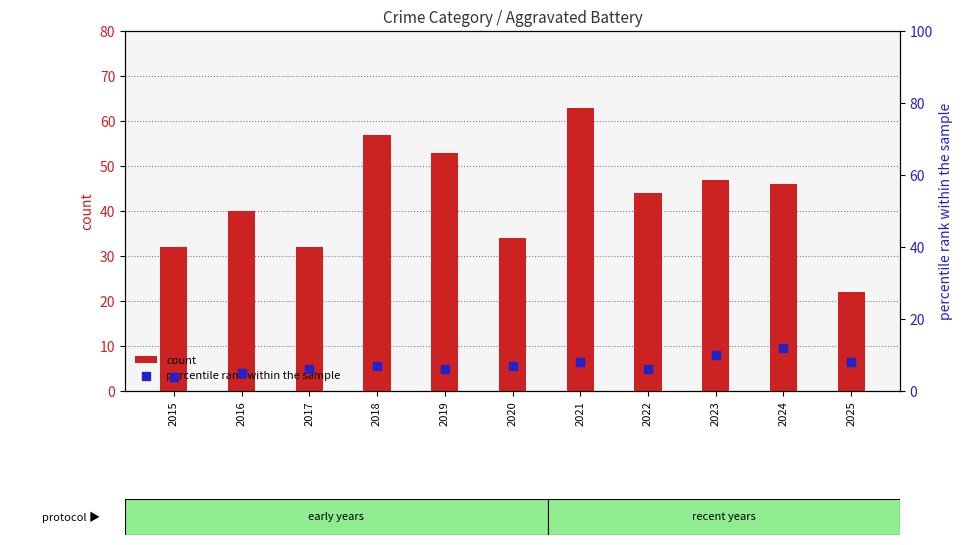

Which series reaches the minimum Y coordinate?

percentile rank within the sample